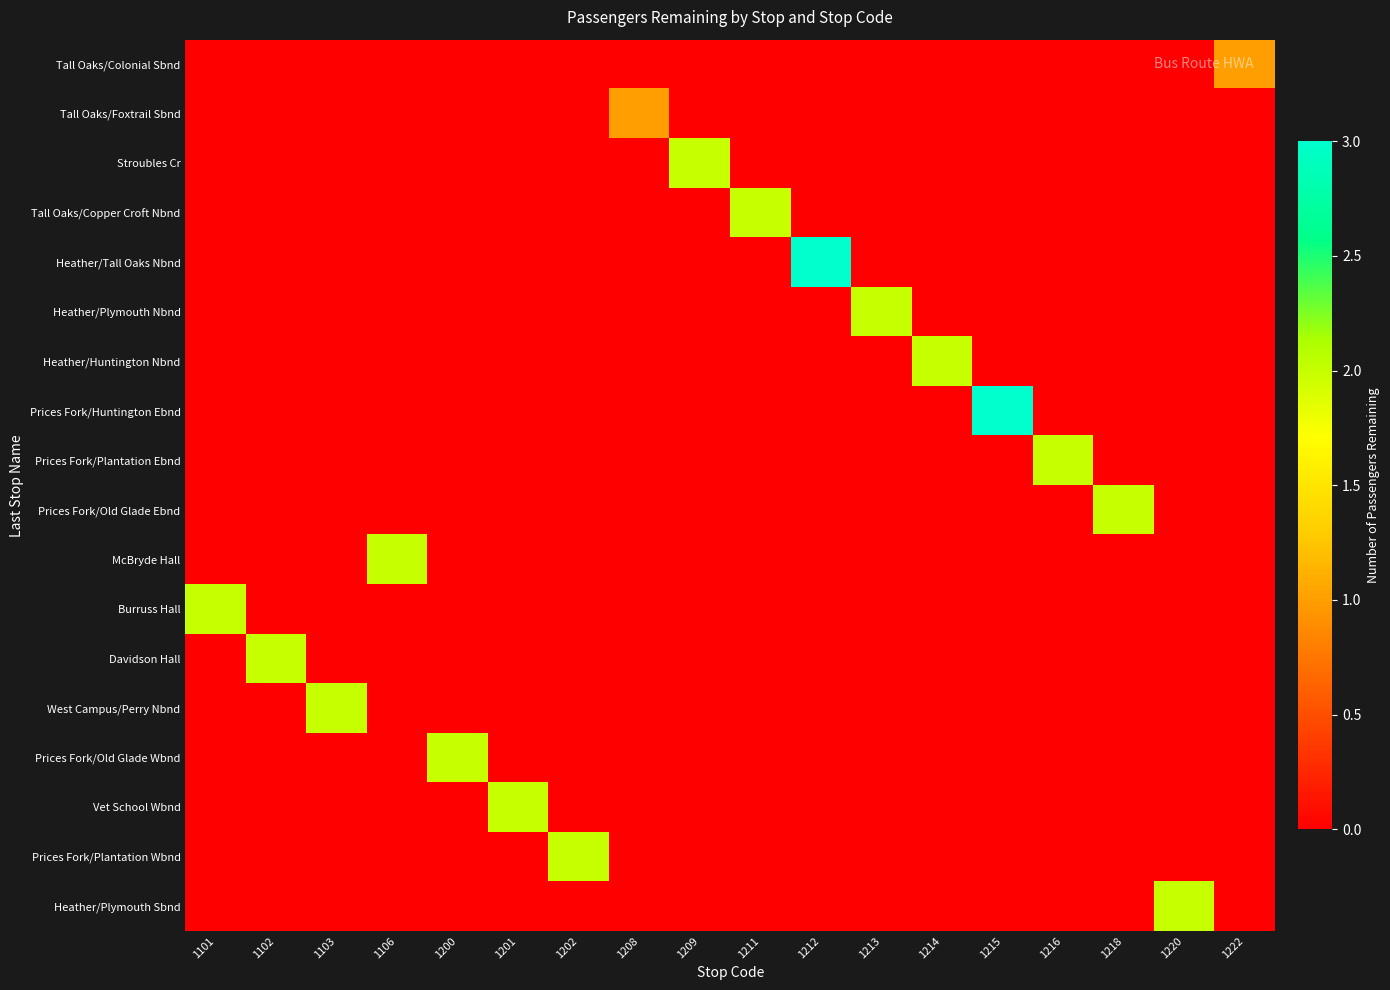

Reading left to right, extract all data points from this chart.

Tall Oaks/Colonial Sbnd: 1101=0	1102=0	1103=0	1106=0	1200=0	1201=0	1202=0	1208=0	1209=0	1211=0	1212=0	1213=0	1214=0	1215=0	1216=0	1218=0	1220=0	1222=1
Tall Oaks/Foxtrail Sbnd: 1101=0	1102=0	1103=0	1106=0	1200=0	1201=0	1202=0	1208=1	1209=0	1211=0	1212=0	1213=0	1214=0	1215=0	1216=0	1218=0	1220=0	1222=0
Stroubles Cr: 1101=0	1102=0	1103=0	1106=0	1200=0	1201=0	1202=0	1208=0	1209=2	1211=0	1212=0	1213=0	1214=0	1215=0	1216=0	1218=0	1220=0	1222=0
Tall Oaks/Copper Croft Nbnd: 1101=0	1102=0	1103=0	1106=0	1200=0	1201=0	1202=0	1208=0	1209=0	1211=2	1212=0	1213=0	1214=0	1215=0	1216=0	1218=0	1220=0	1222=0
Heather/Tall Oaks Nbnd: 1101=0	1102=0	1103=0	1106=0	1200=0	1201=0	1202=0	1208=0	1209=0	1211=0	1212=3	1213=0	1214=0	1215=0	1216=0	1218=0	1220=0	1222=0
Heather/Plymouth Nbnd: 1101=0	1102=0	1103=0	1106=0	1200=0	1201=0	1202=0	1208=0	1209=0	1211=0	1212=0	1213=2	1214=0	1215=0	1216=0	1218=0	1220=0	1222=0
Heather/Huntington Nbnd: 1101=0	1102=0	1103=0	1106=0	1200=0	1201=0	1202=0	1208=0	1209=0	1211=0	1212=0	1213=0	1214=2	1215=0	1216=0	1218=0	1220=0	1222=0
Prices Fork/Huntington Ebnd: 1101=0	1102=0	1103=0	1106=0	1200=0	1201=0	1202=0	1208=0	1209=0	1211=0	1212=0	1213=0	1214=0	1215=3	1216=0	1218=0	1220=0	1222=0
Prices Fork/Plantation Ebnd: 1101=0	1102=0	1103=0	1106=0	1200=0	1201=0	1202=0	1208=0	1209=0	1211=0	1212=0	1213=0	1214=0	1215=0	1216=2	1218=0	1220=0	1222=0
Prices Fork/Old Glade Ebnd: 1101=0	1102=0	1103=0	1106=0	1200=0	1201=0	1202=0	1208=0	1209=0	1211=0	1212=0	1213=0	1214=0	1215=0	1216=0	1218=2	1220=0	1222=0
McBryde Hall: 1101=0	1102=0	1103=0	1106=2	1200=0	1201=0	1202=0	1208=0	1209=0	1211=0	1212=0	1213=0	1214=0	1215=0	1216=0	1218=0	1220=0	1222=0
Burruss Hall: 1101=2	1102=0	1103=0	1106=0	1200=0	1201=0	1202=0	1208=0	1209=0	1211=0	1212=0	1213=0	1214=0	1215=0	1216=0	1218=0	1220=0	1222=0
Davidson Hall: 1101=0	1102=2	1103=0	1106=0	1200=0	1201=0	1202=0	1208=0	1209=0	1211=0	1212=0	1213=0	1214=0	1215=0	1216=0	1218=0	1220=0	1222=0
West Campus/Perry Nbnd: 1101=0	1102=0	1103=2	1106=0	1200=0	1201=0	1202=0	1208=0	1209=0	1211=0	1212=0	1213=0	1214=0	1215=0	1216=0	1218=0	1220=0	1222=0
Prices Fork/Old Glade Wbnd: 1101=0	1102=0	1103=0	1106=0	1200=2	1201=0	1202=0	1208=0	1209=0	1211=0	1212=0	1213=0	1214=0	1215=0	1216=0	1218=0	1220=0	1222=0
Vet School Wbnd: 1101=0	1102=0	1103=0	1106=0	1200=0	1201=2	1202=0	1208=0	1209=0	1211=0	1212=0	1213=0	1214=0	1215=0	1216=0	1218=0	1220=0	1222=0
Prices Fork/Plantation Wbnd: 1101=0	1102=0	1103=0	1106=0	1200=0	1201=0	1202=2	1208=0	1209=0	1211=0	1212=0	1213=0	1214=0	1215=0	1216=0	1218=0	1220=0	1222=0
Heather/Plymouth Sbnd: 1101=0	1102=0	1103=0	1106=0	1200=0	1201=0	1202=0	1208=0	1209=0	1211=0	1212=0	1213=0	1214=0	1215=0	1216=0	1218=0	1220=2	1222=0